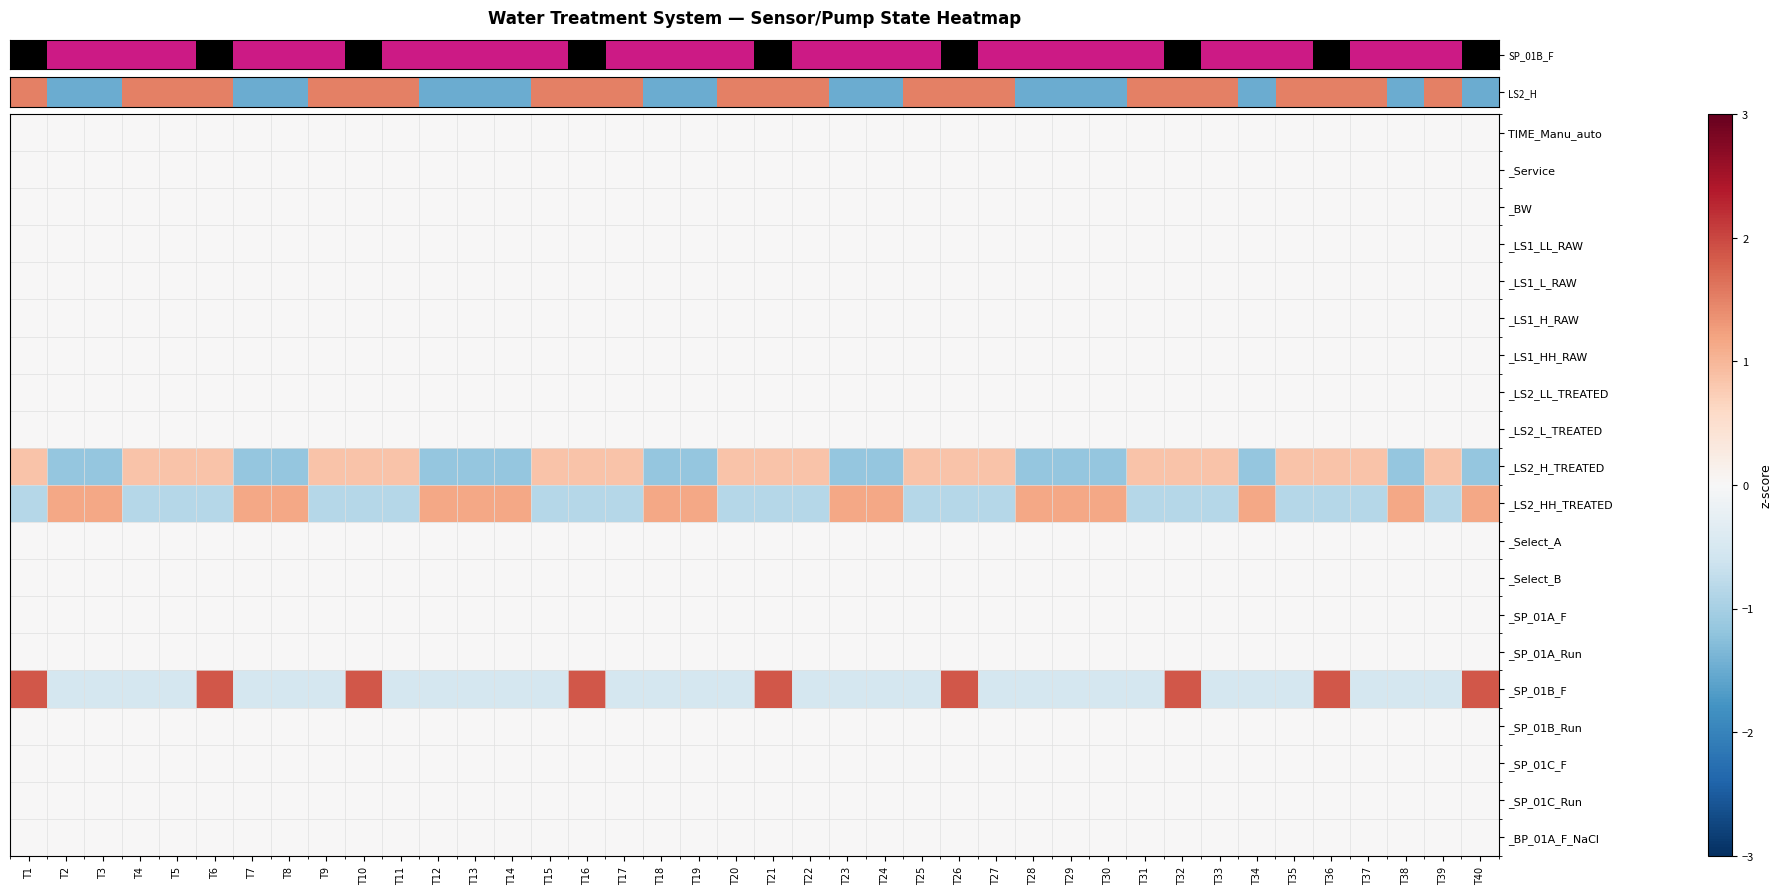

At which category is the sum across all series the highest?

T1